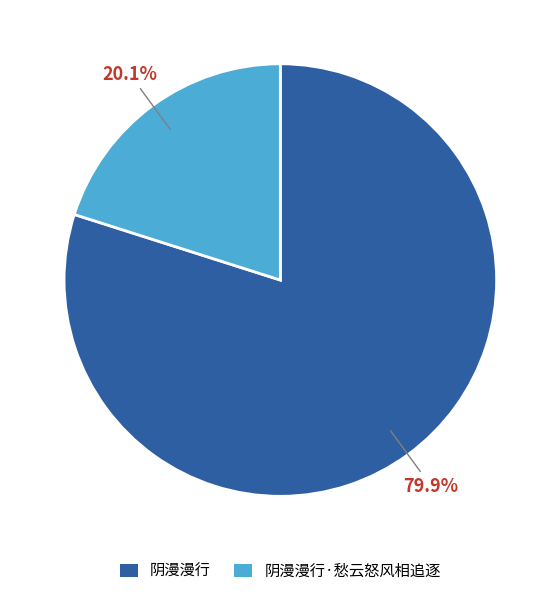

Does any single category account for the majority?

Yes